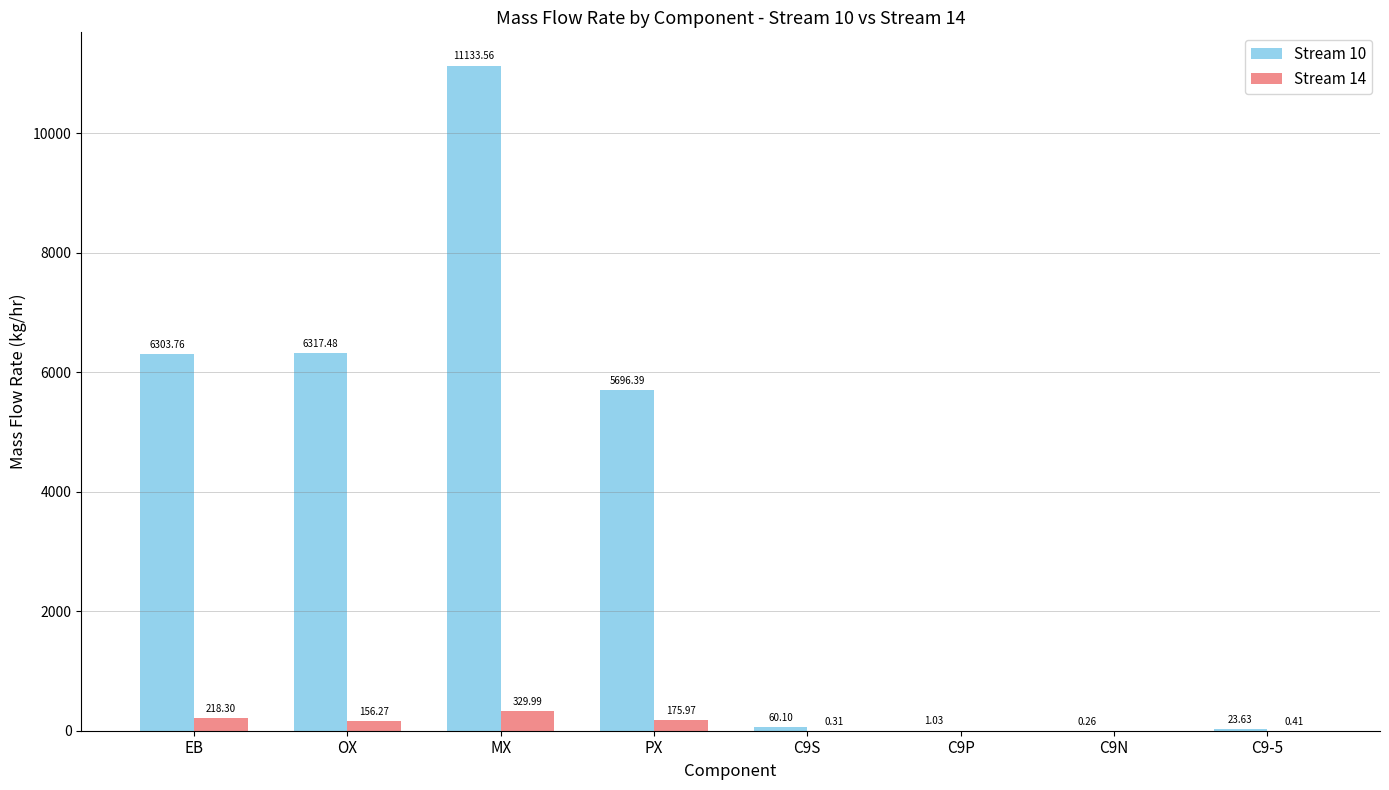

What is the total value across all series at C9P?

1.1